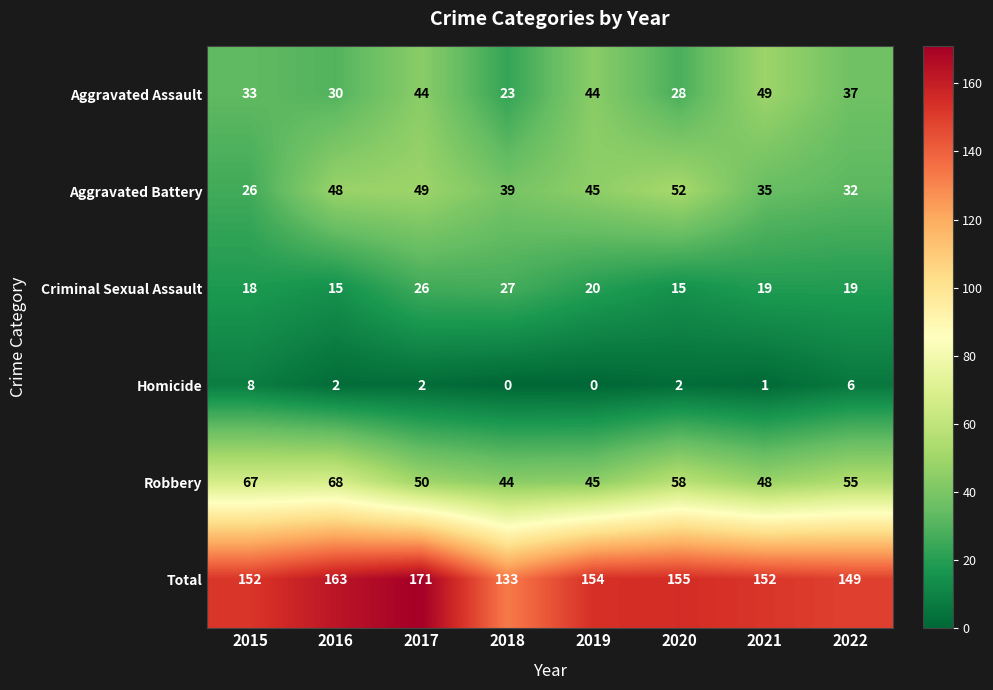

At how many categories does at least one series exceed 137?

7